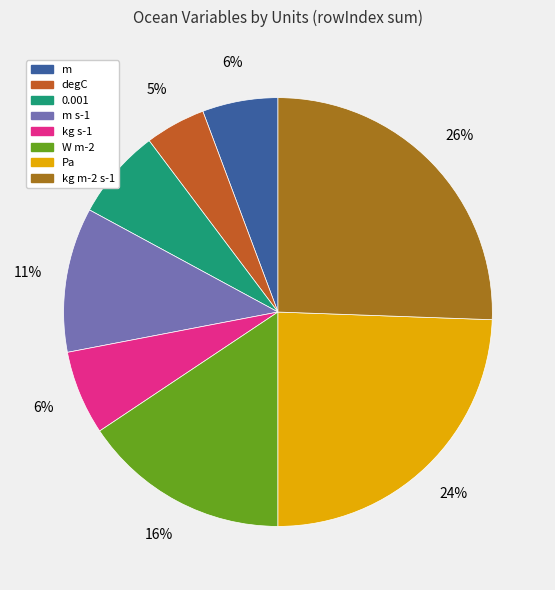

To the nearest percent, what percentage of the pie is kg s-1?

6%